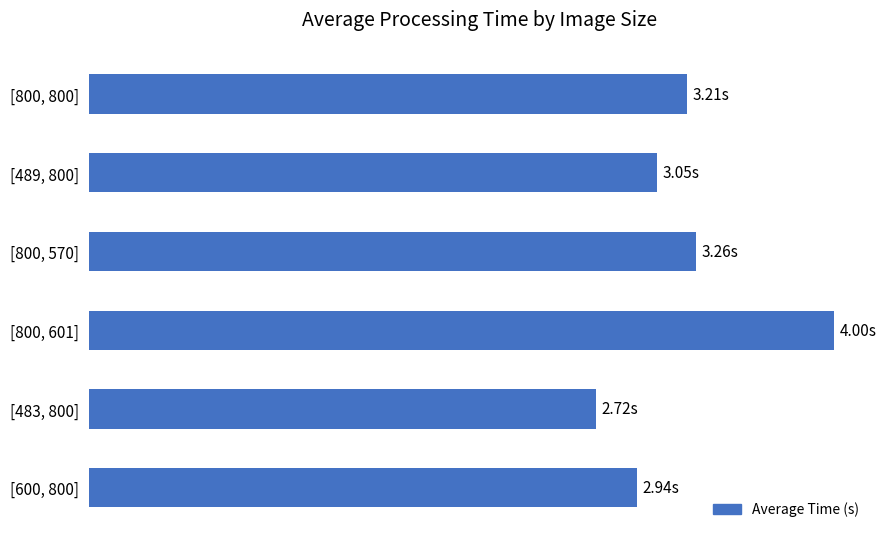

Does the chart contain any negative values?

No